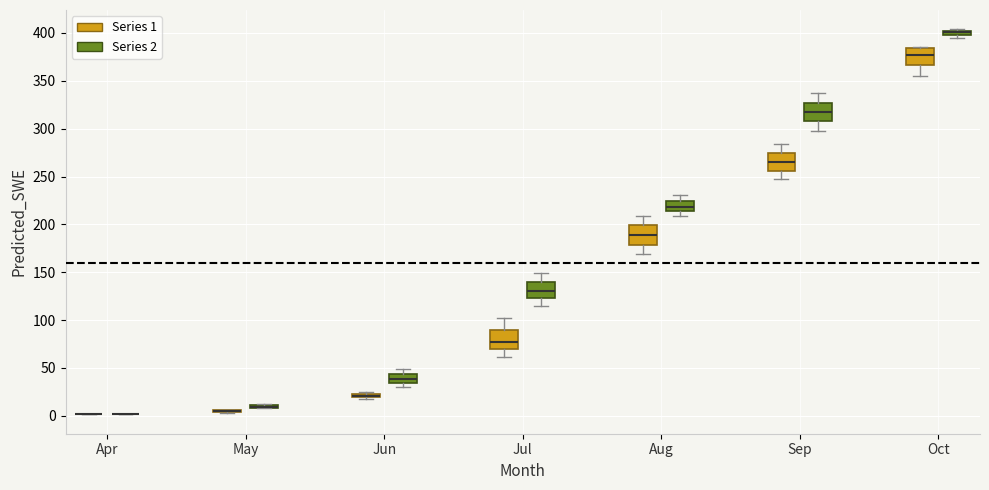

Where does the lower whisker of the box for Jul (Series 2) end on the y-axis? The values are not printed on the chart, so give them approximately, as read against the axis.

115